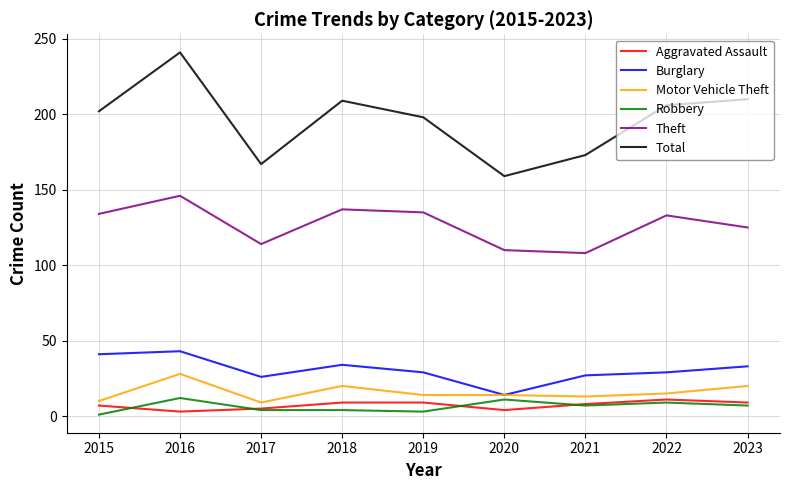

What is the spread (max minus min) of values at 2020?

155